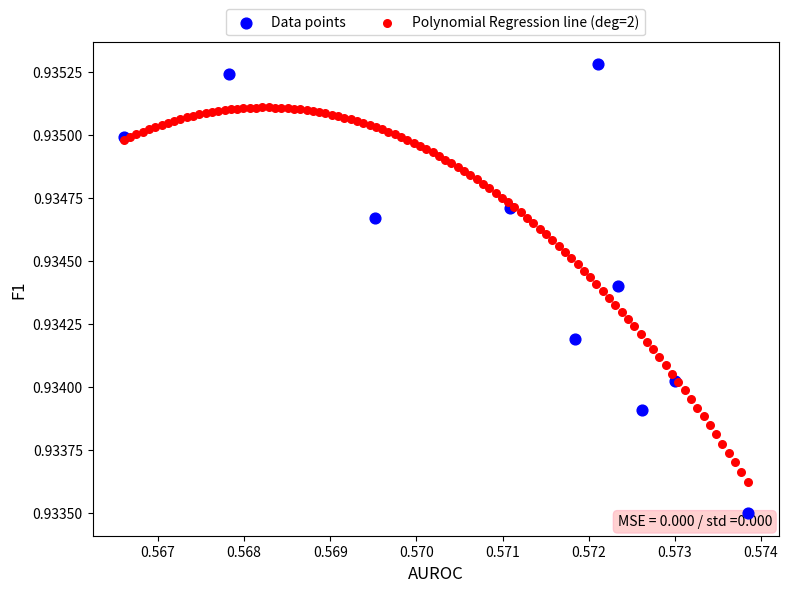

Which series has the largest Y range (max minus min)?

Data points